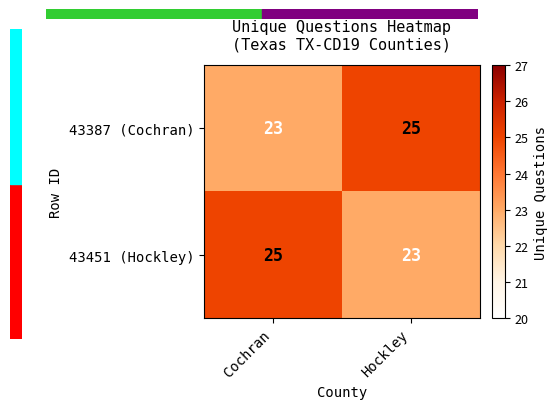

At Cochran, list the series in order from largest to smallest.

43451 (Hockley), 43387 (Cochran)